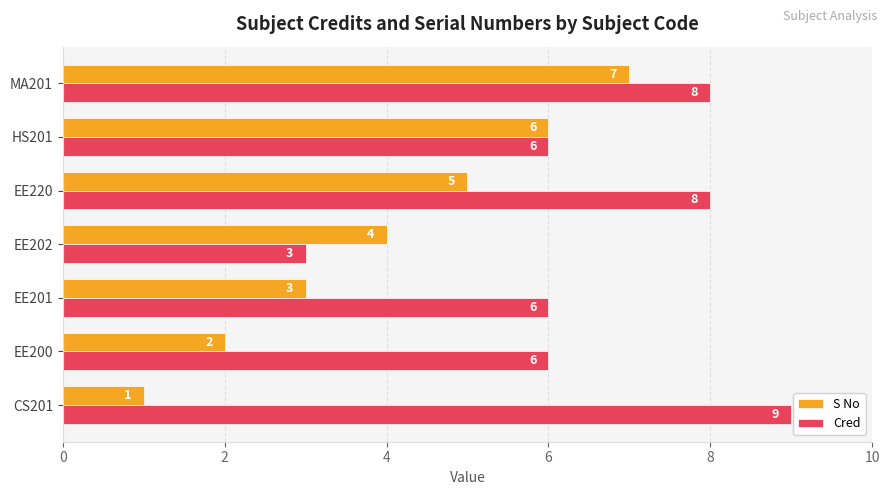

Count the S No values in the range 2 to 6.

5